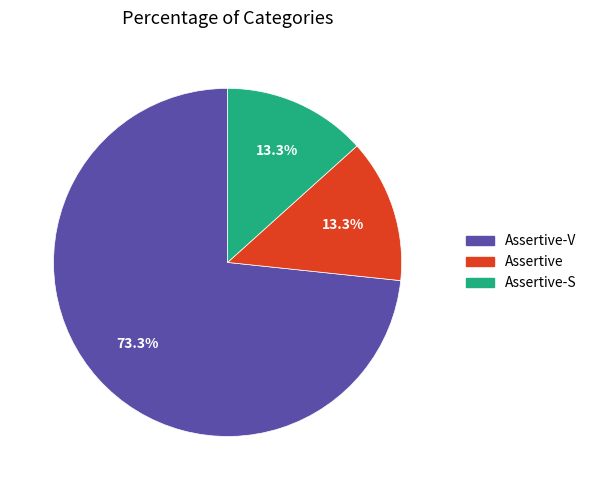

What is the total percentage of Assertive-V and Assertive?

86.7%